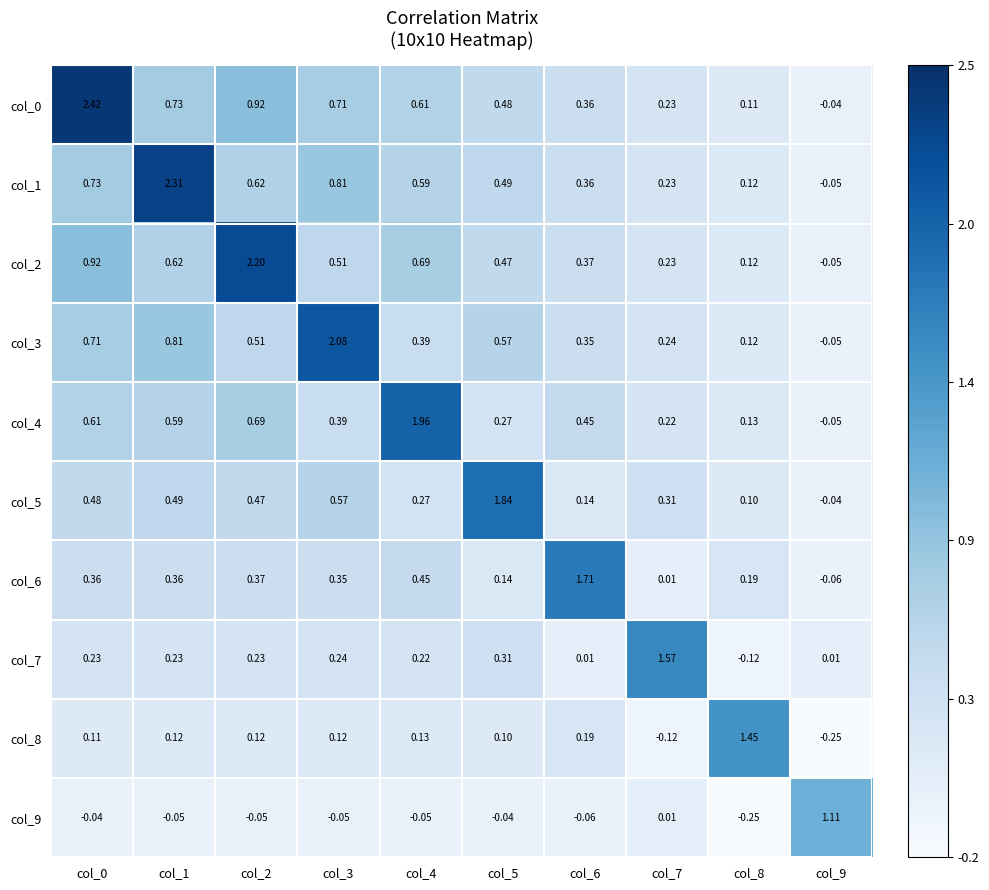

Is the value of col_4 at col_0 greater than the value of col_1 at col_2?

No